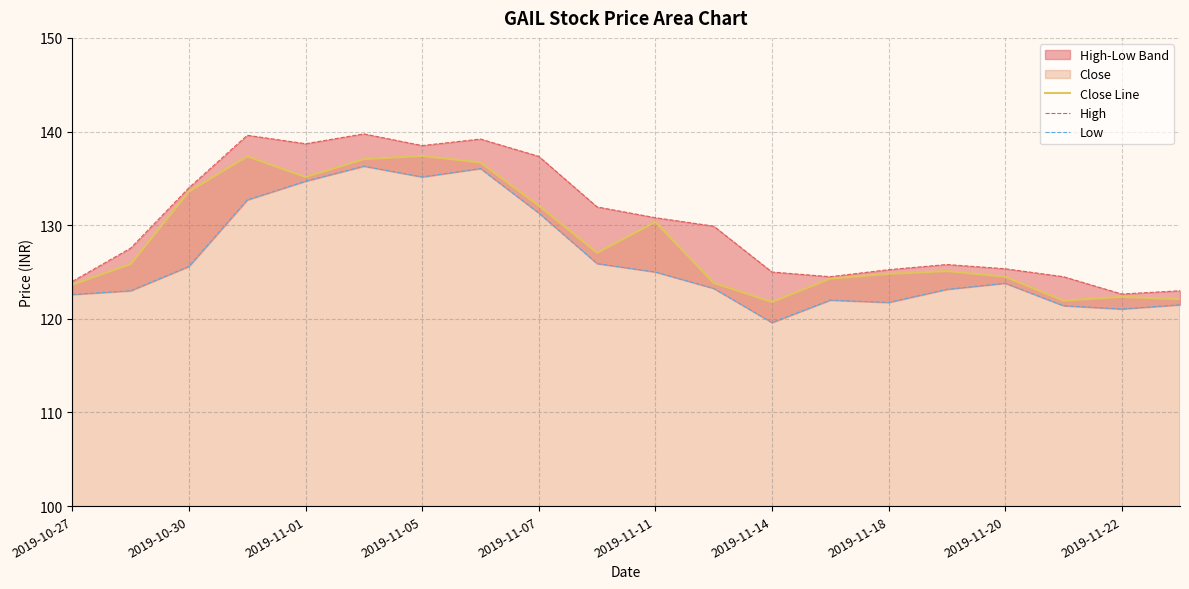

What is the lowest value of the Close Line series?

121.8